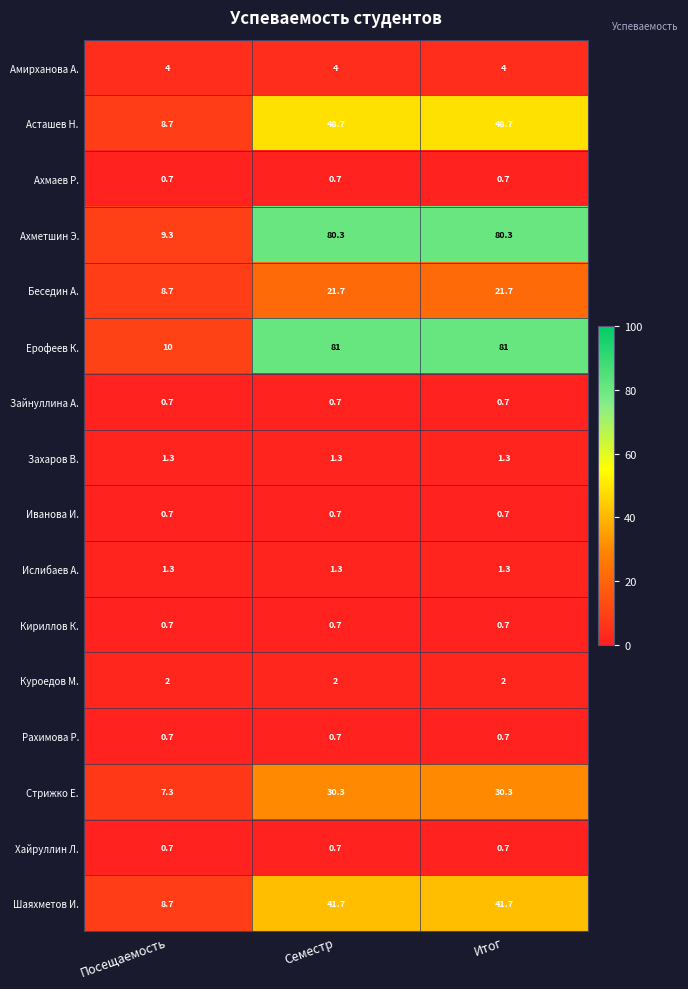

At how many categories does at least one series exceed 45?

2